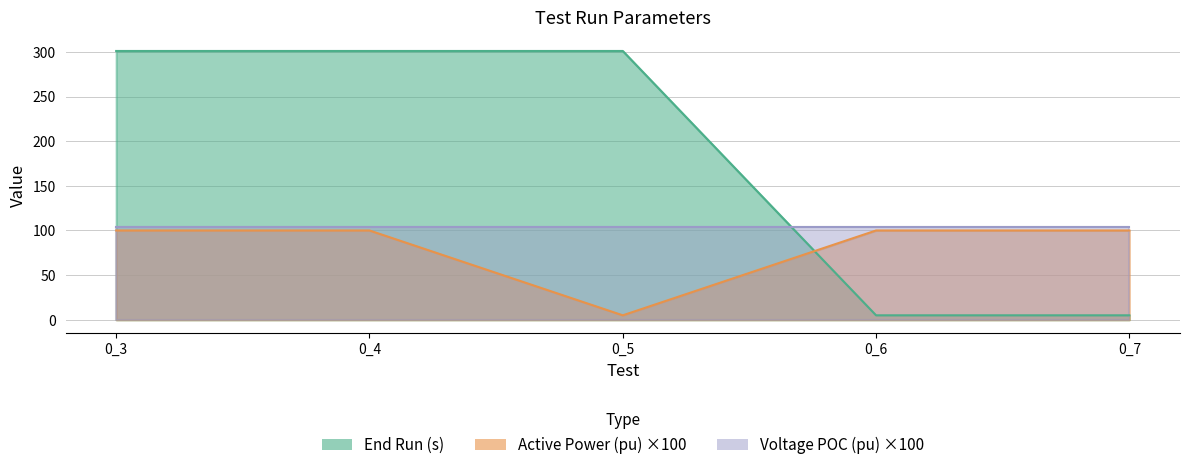

True or false: Active Power (pu) has a value of 100 at 0_4.

True